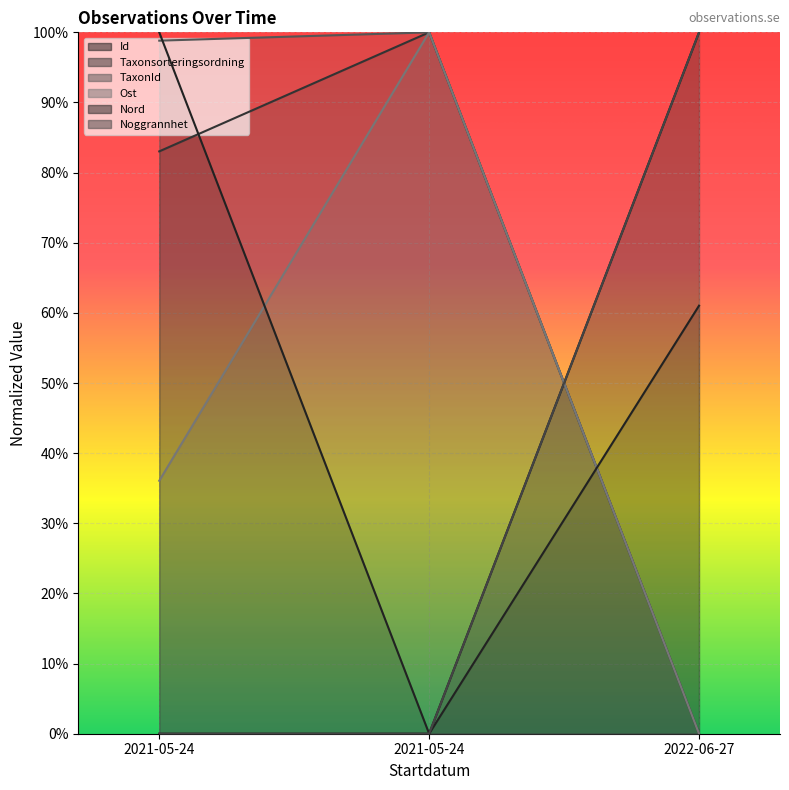

Count the Ost values in the range 0 to 1.

3